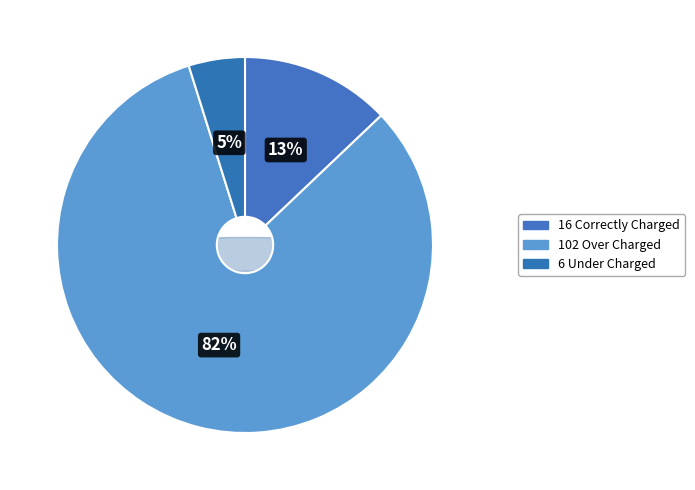

Between Total Orders - Over Charged and Total Orders - Under Charged, which is larger?

Total Orders - Over Charged